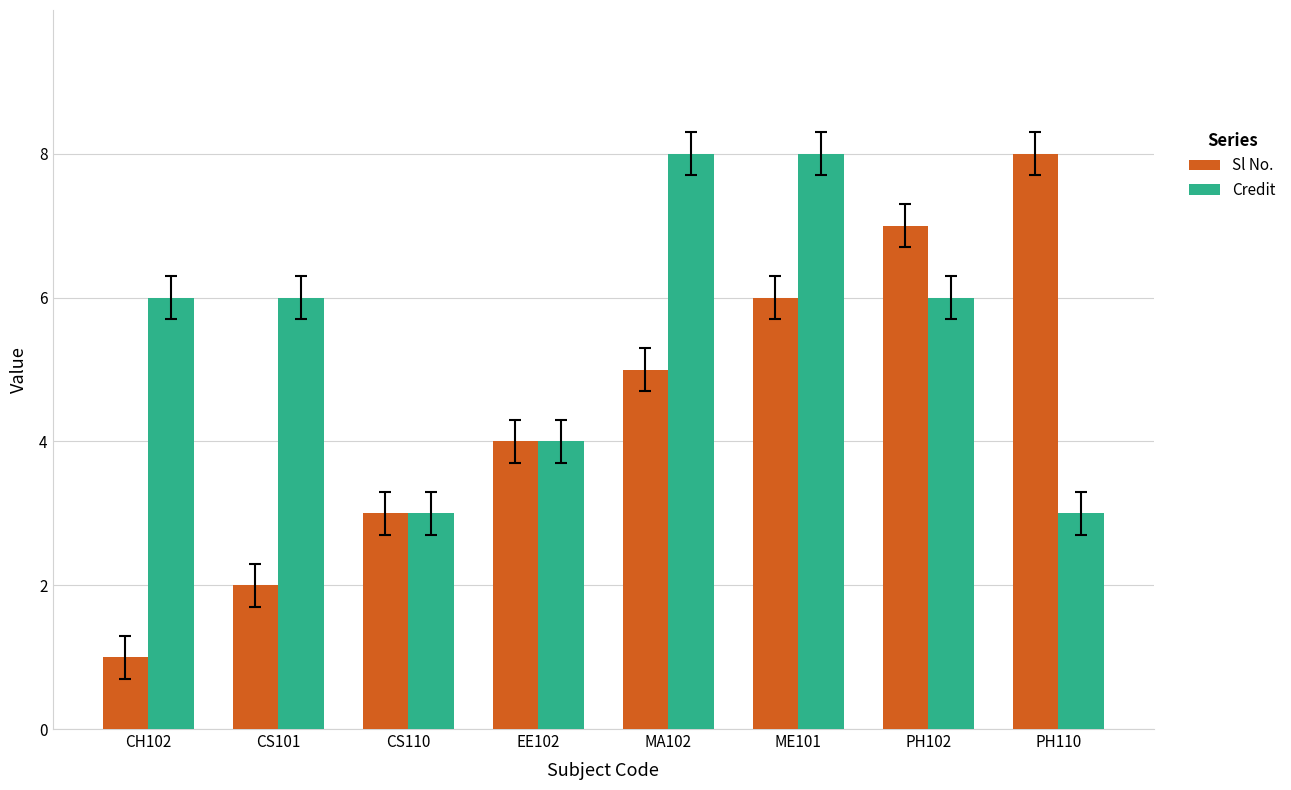

What is the label of the 3rd bar from the right?

ME101